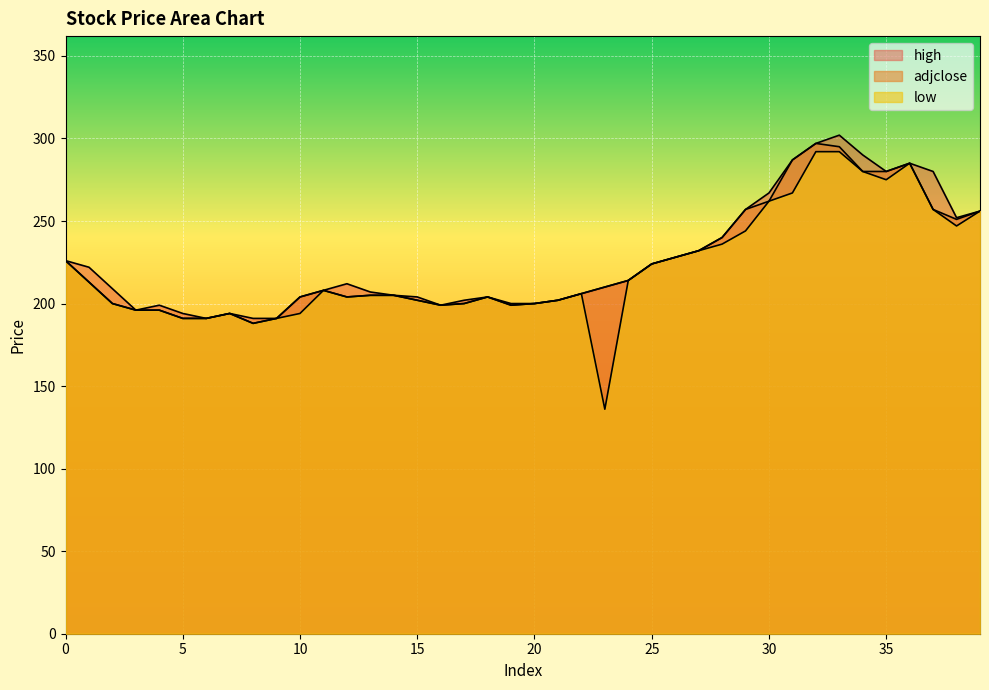

Count the number of categories in the chart.

40